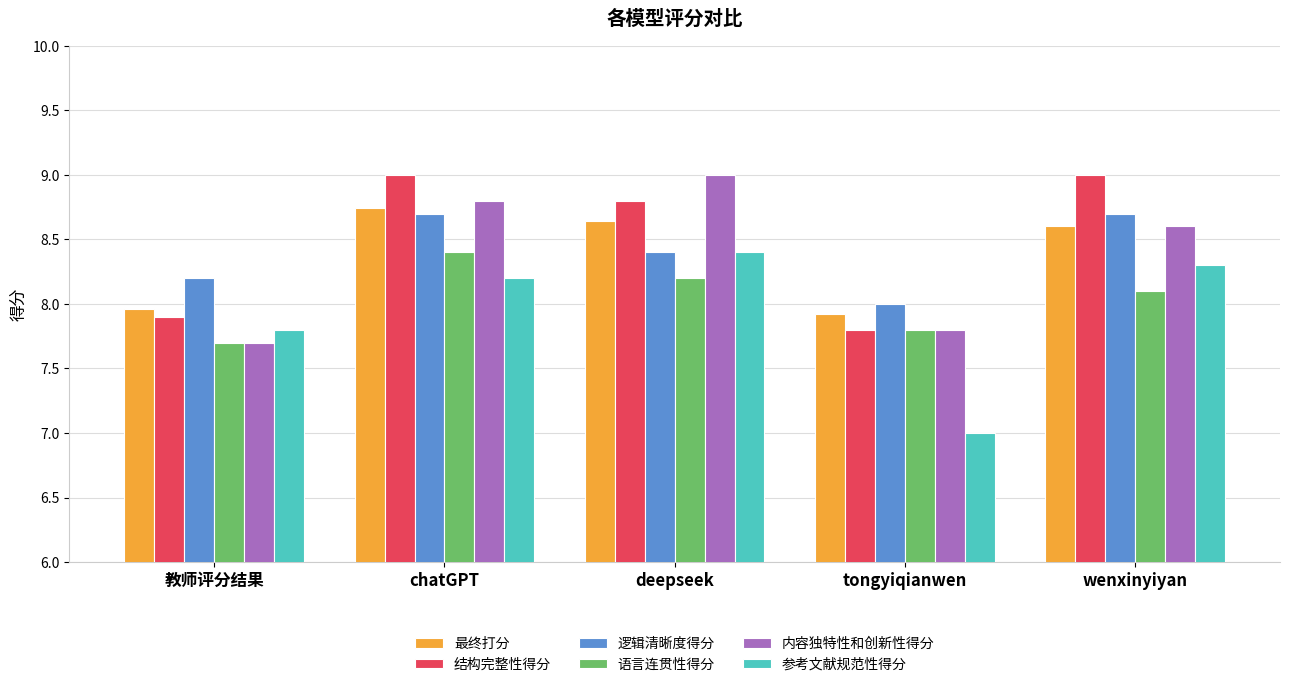

What position from the right is chatGPT?

4